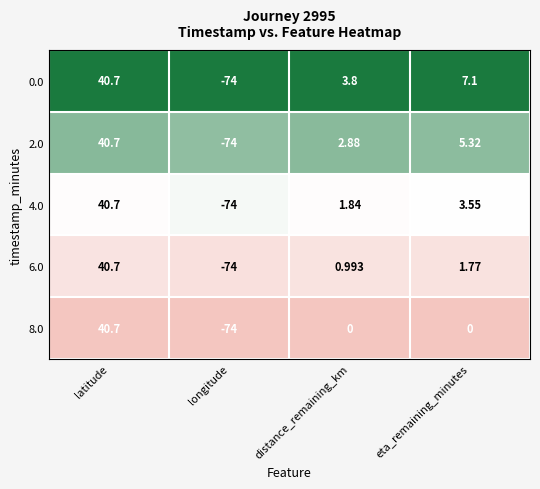

Rank the categories by 2.0 value from lowest to highest.

longitude, distance_remaining_km, eta_remaining_minutes, latitude